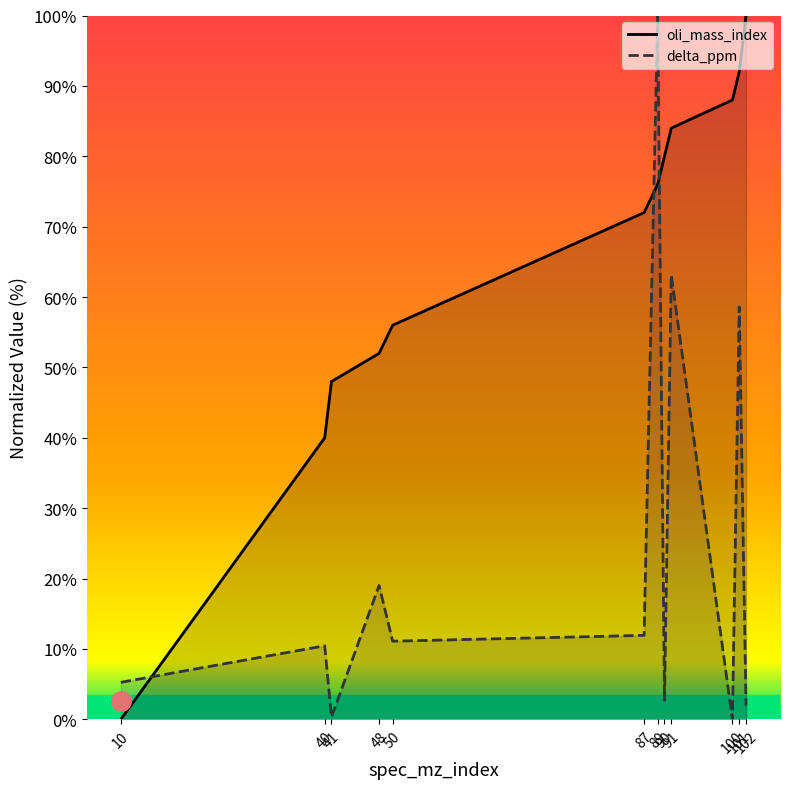

Which label corresponds to the smallest value in the chart?

10